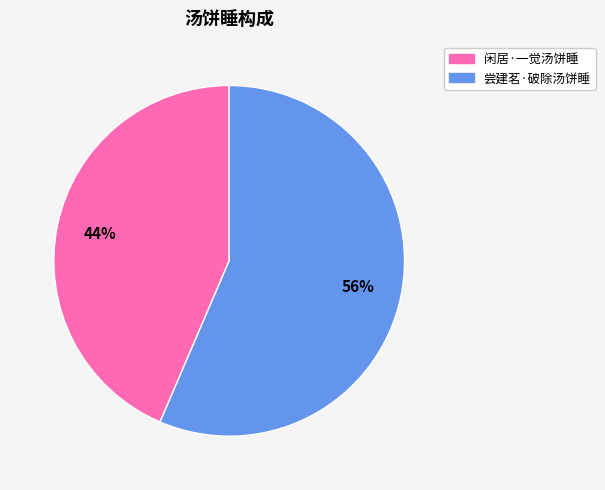

Combined, do 闲居·一觉汤饼睡 and 尝建茗·破除汤饼睡 account for over 50%?

Yes